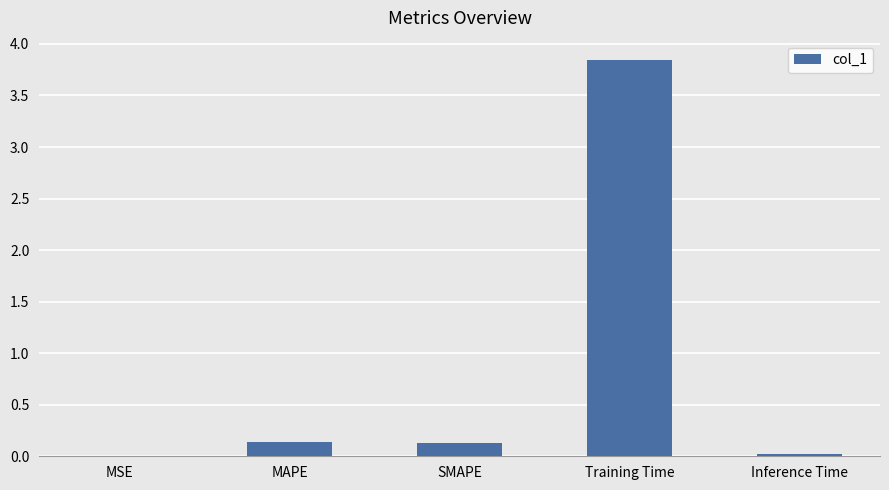

The chart shows a value of 2.4 at Training Time. True or false?

False